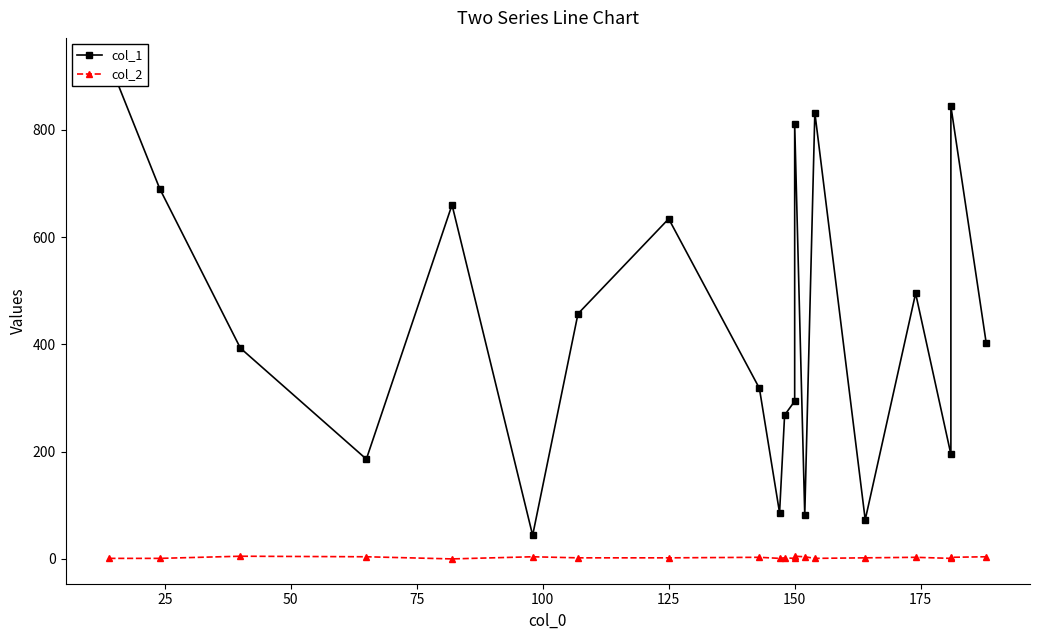

How many interior local valleys does the col_1 series have?

6